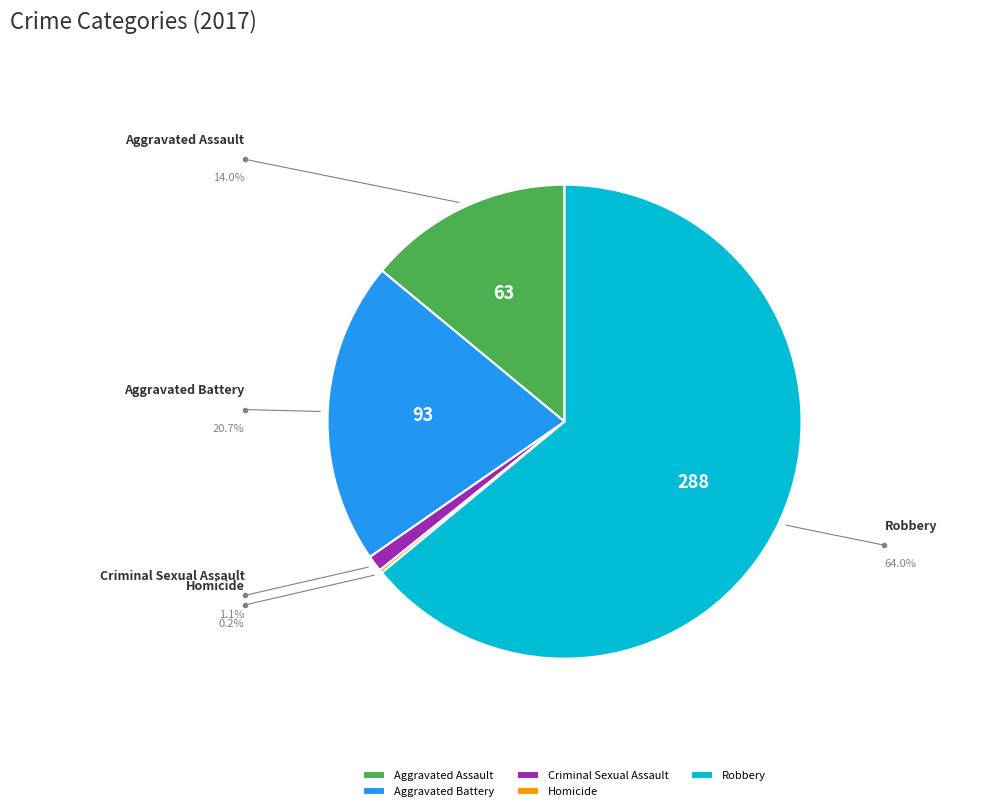

Approximately how many times larger is the value at Robbery compared to Criminal Sexual Assault?

57.6